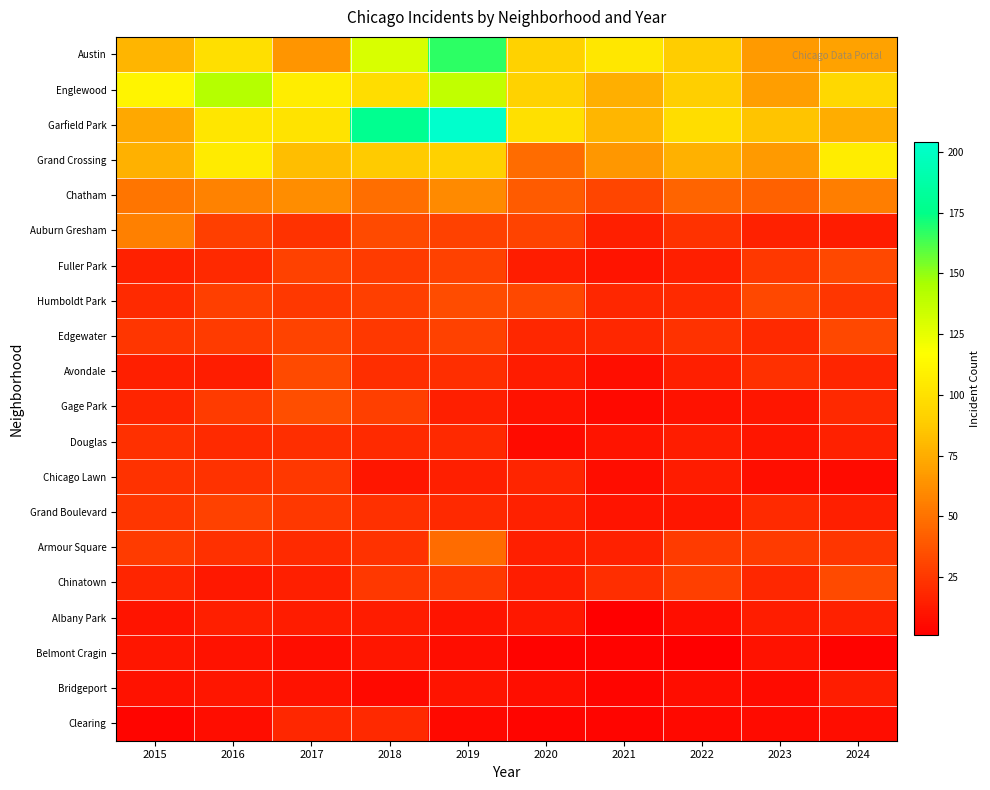

Reading left to right, extract all data points from this chart.

Austin: 2015=78	2016=99	2017=65	2018=130	2019=167	2020=92	2021=104	2022=89	2023=67	2024=70
Englewood: 2015=111	2016=142	2017=107	2018=98	2019=138	2020=92	2021=76	2022=90	2023=69	2024=95
Garfield Park: 2015=73	2016=103	2017=101	2018=178	2019=204	2020=100	2021=79	2022=98	2023=85	2024=75
Grand Crossing: 2015=77	2016=106	2017=82	2018=88	2019=91	2020=47	2021=66	2022=77	2023=67	2024=107
Chatham: 2015=51	2016=57	2017=62	2018=48	2019=60	2020=40	2021=31	2022=44	2023=43	2024=55
Auburn Gresham: 2015=56	2016=28	2017=23	2018=33	2019=29	2020=30	2021=15	2022=23	2023=16	2024=13
Fuller Park: 2015=16	2016=19	2017=29	2018=27	2019=29	2020=14	2021=10	2022=15	2023=25	2024=32
Humboldt Park: 2015=20	2016=28	2017=25	2018=28	2019=34	2020=32	2021=18	2022=20	2023=32	2024=24
Edgewater: 2015=24	2016=27	2017=30	2018=25	2019=29	2020=18	2021=18	2022=23	2023=19	2024=32
Avondale: 2015=15	2016=14	2017=33	2018=21	2019=21	2020=13	2021=8	2022=15	2023=22	2024=17
Gage Park: 2015=17	2016=27	2017=35	2018=28	2019=15	2020=9	2021=5	2022=9	2023=11	2024=19
Douglas: 2015=22	2016=20	2017=21	2018=20	2019=19	2020=6	2021=10	2022=14	2023=11	2024=16
Chicago Lawn: 2015=23	2016=23	2017=25	2018=11	2019=15	2020=17	2021=7	2022=13	2023=8	2024=6
Grand Boulevard: 2015=24	2016=29	2017=25	2018=22	2019=19	2020=16	2021=10	2022=11	2023=20	2024=15
Armour Square: 2015=27	2016=22	2017=20	2018=23	2019=47	2020=15	2021=16	2022=27	2023=27	2024=24
Chinatown: 2015=17	2016=12	2017=15	2018=25	2019=26	2020=14	2021=21	2022=28	2023=18	2024=33
Albany Park: 2015=10	2016=15	2017=13	2018=13	2019=10	2020=12	2021=1	2022=8	2023=14	2024=16
Belmont Cragin: 2015=11	2016=9	2017=7	2018=11	2019=7	2020=3	2021=3	2022=1	2023=9	2024=3
Bridgeport: 2015=9	2016=11	2017=9	2018=5	2019=10	2020=8	2021=4	2022=7	2023=6	2024=14
Clearing: 2015=4	2016=7	2017=18	2018=19	2019=5	2020=4	2021=4	2022=5	2023=6	2024=7